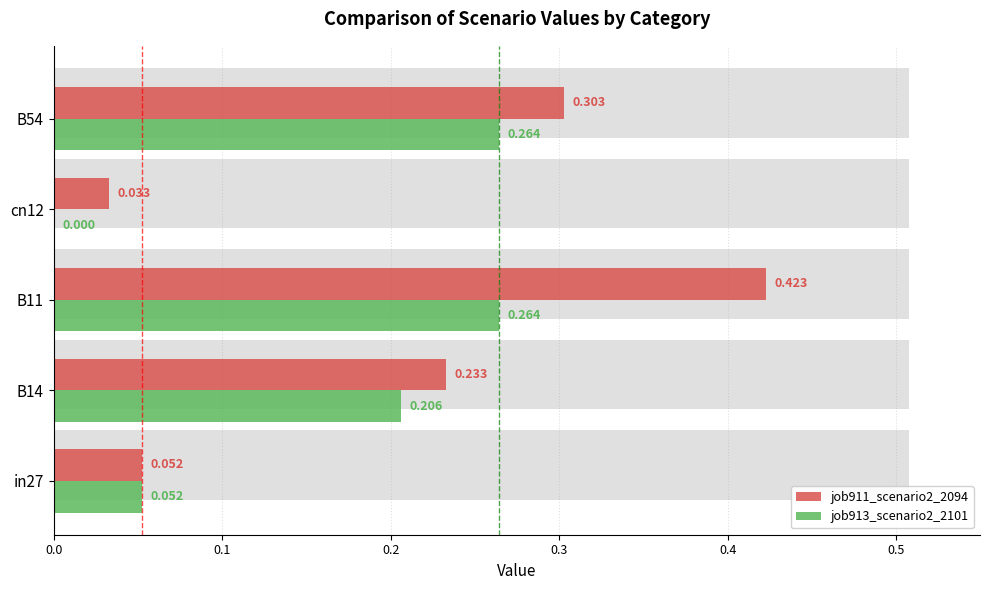

List the series in order of their overall mean, lowest first.

job913_scenario2_2101, job911_scenario2_2094